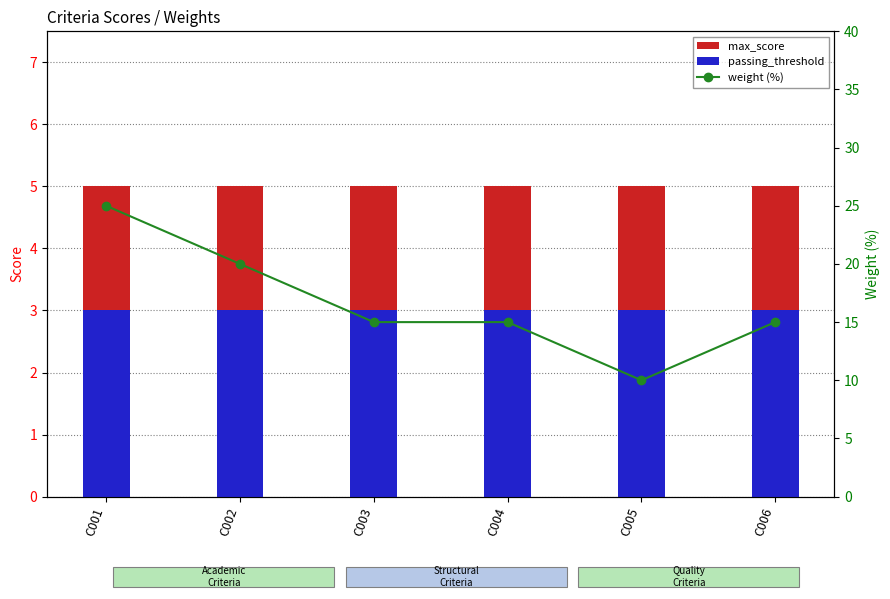

What is the greatest value displayed?

25